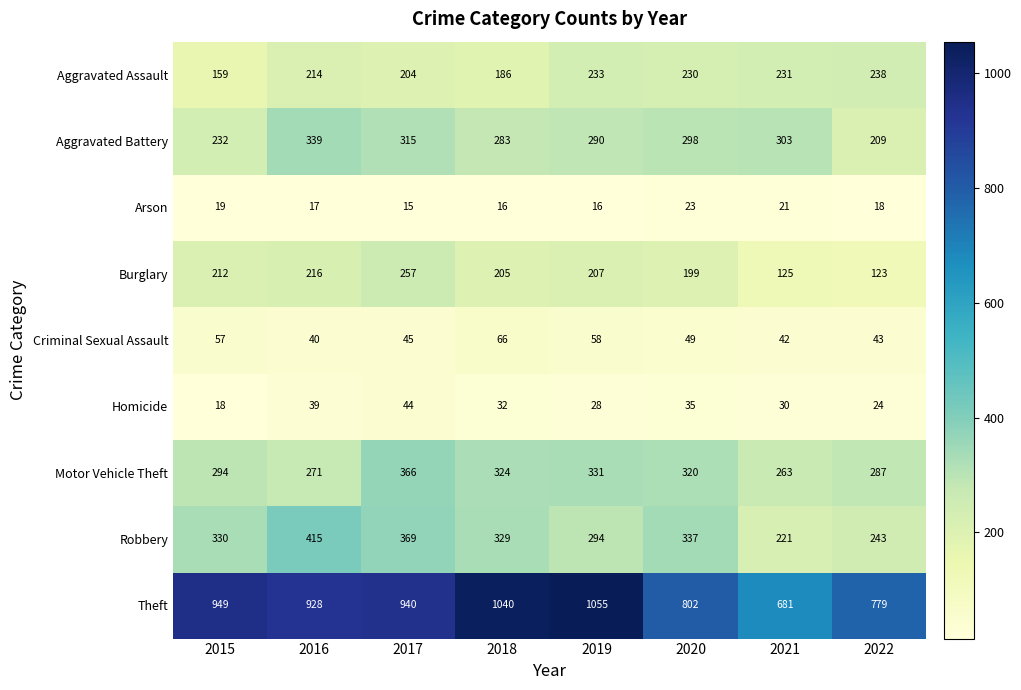

What is the approximate value of Aggravated Battery at 2019?

290